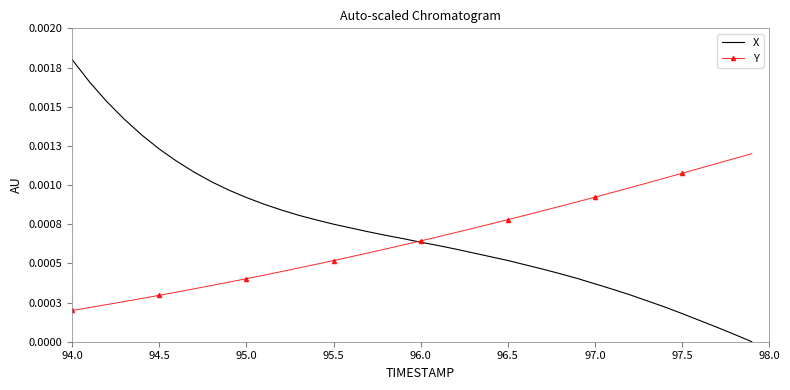

At how many categories does at least one series exceed 0?

40